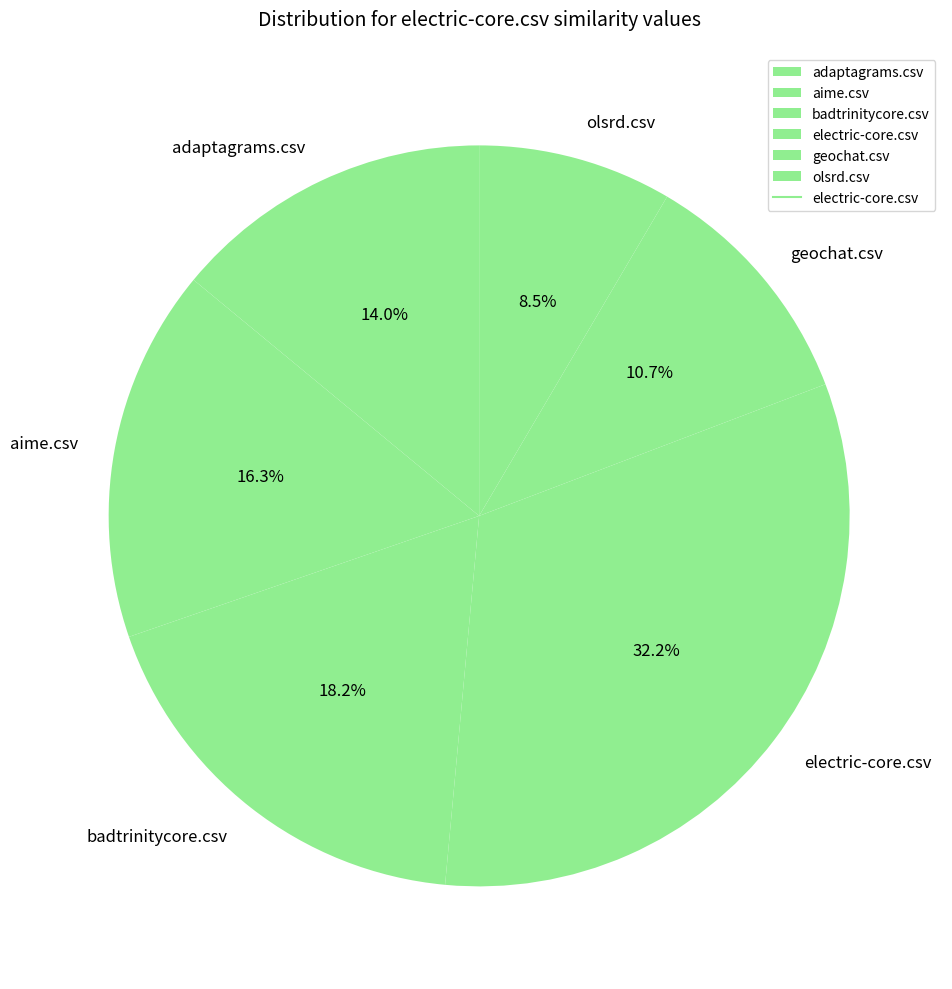

How many slices are in this pie chart?

6